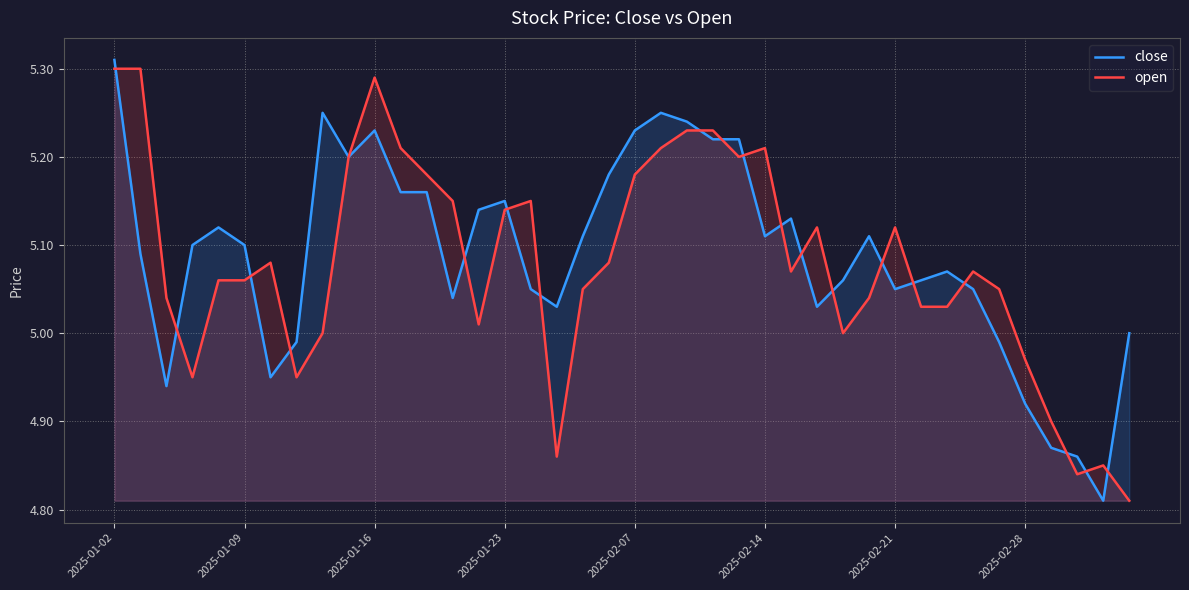

How many distinct data groups are displayed?

2